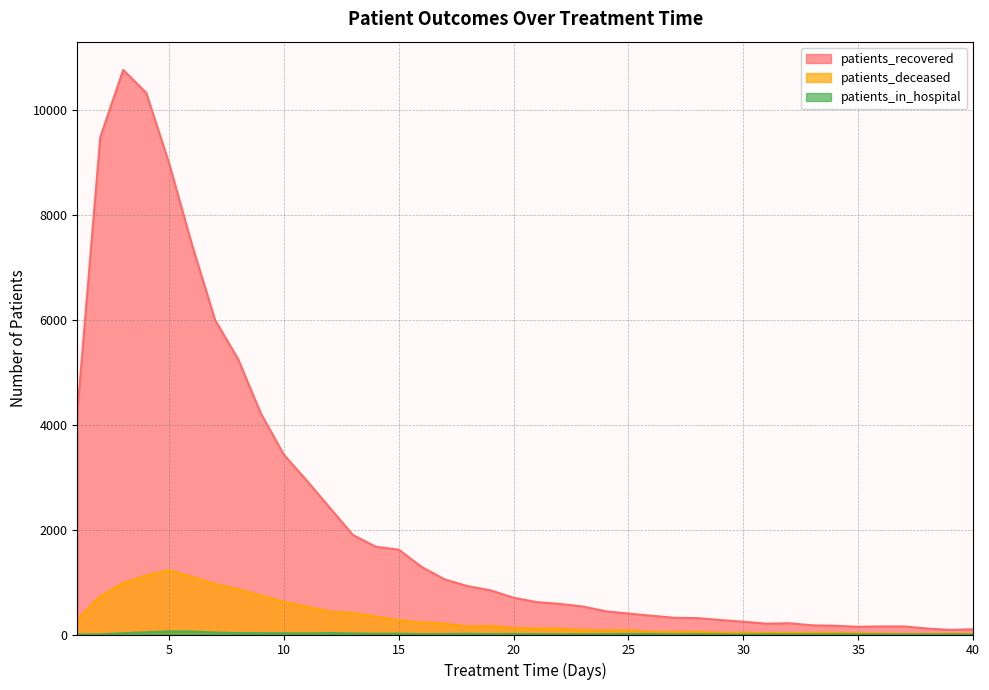

At which category does the chart reach its peak across all series?

3